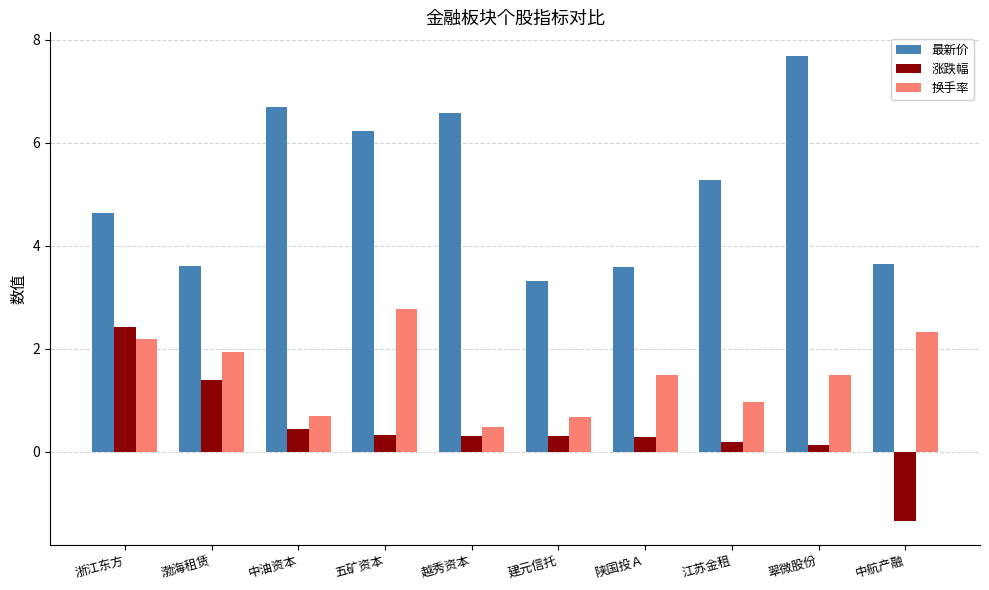

How many data points in 最新价 are less than 5?

5